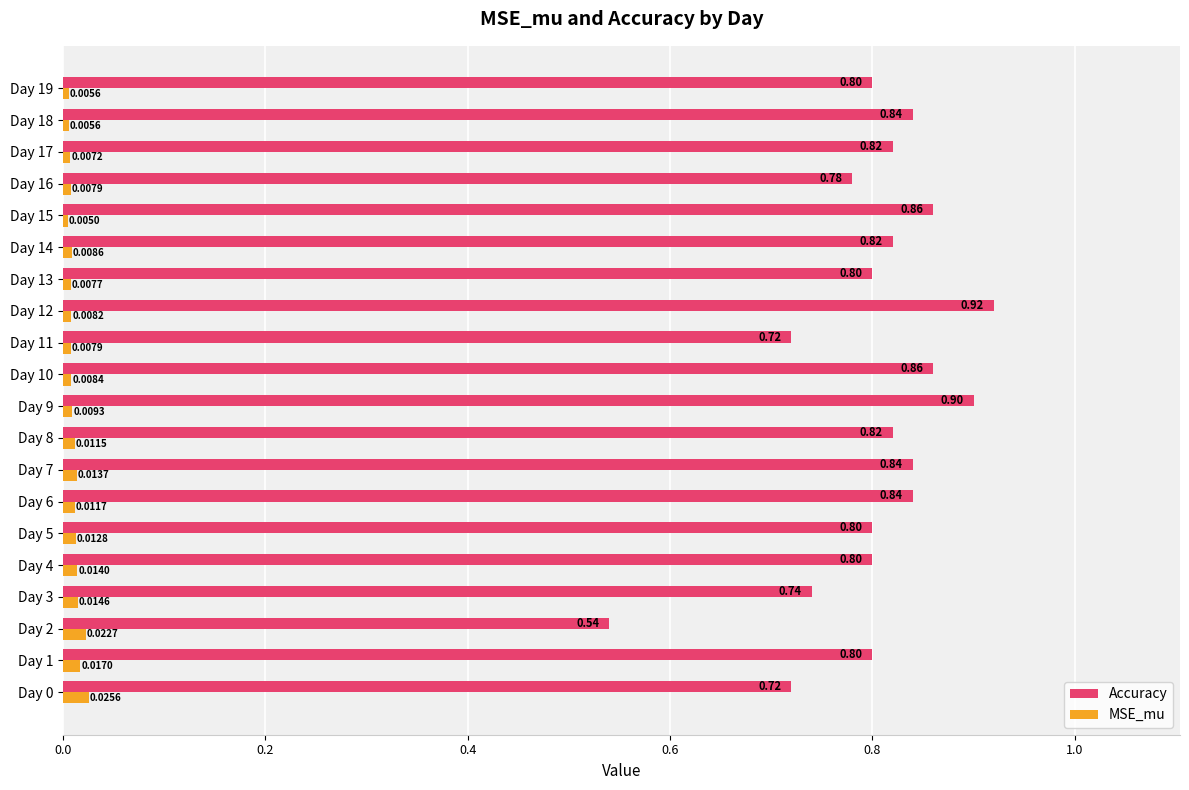

List the series in order of their overall mean, lowest first.

MSE_mu, Accuracy